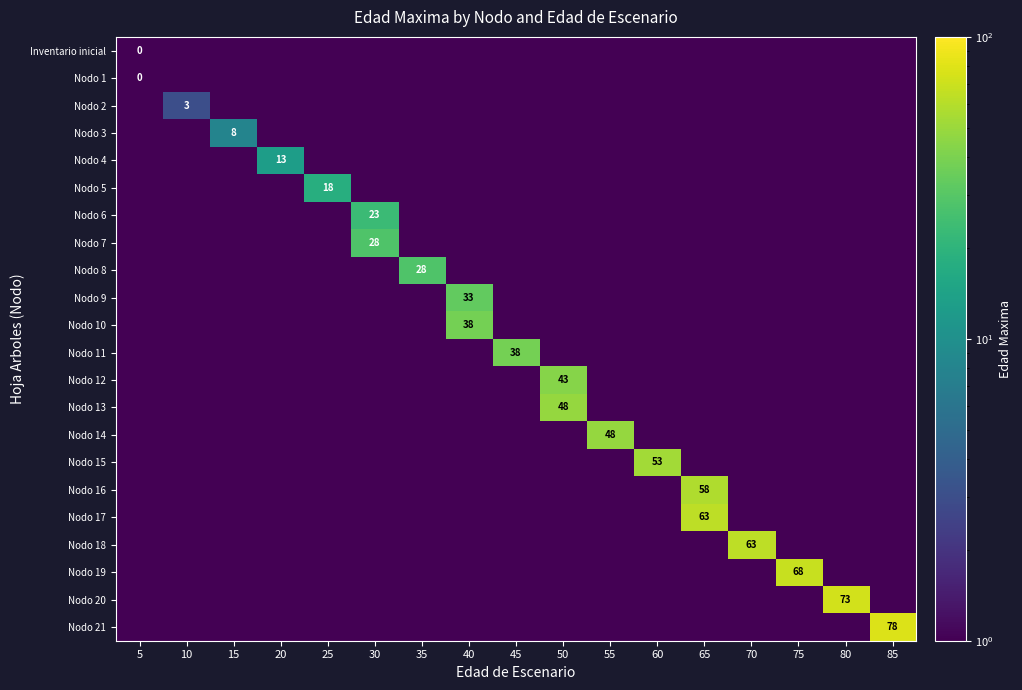

Reading left to right, list all the values displayed in this chart.

row_0: 0.5	0.5	0.5	0.5	0.5	0.5	0.5	0.5	0.5	0.5	0.5	0.5	0.5	0.5	0.5	0.5	0.5
row_1: 0.5	0.5	0.5	0.5	0.5	0.5	0.5	0.5	0.5	0.5	0.5	0.5	0.5	0.5	0.5	0.5	0.5
row_2: 0.5	3.0	0.5	0.5	0.5	0.5	0.5	0.5	0.5	0.5	0.5	0.5	0.5	0.5	0.5	0.5	0.5
row_3: 0.5	0.5	8.0	0.5	0.5	0.5	0.5	0.5	0.5	0.5	0.5	0.5	0.5	0.5	0.5	0.5	0.5
row_4: 0.5	0.5	0.5	13.0	0.5	0.5	0.5	0.5	0.5	0.5	0.5	0.5	0.5	0.5	0.5	0.5	0.5
row_5: 0.5	0.5	0.5	0.5	18.0	0.5	0.5	0.5	0.5	0.5	0.5	0.5	0.5	0.5	0.5	0.5	0.5
row_6: 0.5	0.5	0.5	0.5	0.5	23.0	0.5	0.5	0.5	0.5	0.5	0.5	0.5	0.5	0.5	0.5	0.5
row_7: 0.5	0.5	0.5	0.5	0.5	28.0	0.5	0.5	0.5	0.5	0.5	0.5	0.5	0.5	0.5	0.5	0.5
row_8: 0.5	0.5	0.5	0.5	0.5	0.5	28.0	0.5	0.5	0.5	0.5	0.5	0.5	0.5	0.5	0.5	0.5
row_9: 0.5	0.5	0.5	0.5	0.5	0.5	0.5	33.0	0.5	0.5	0.5	0.5	0.5	0.5	0.5	0.5	0.5
row_10: 0.5	0.5	0.5	0.5	0.5	0.5	0.5	38.0	0.5	0.5	0.5	0.5	0.5	0.5	0.5	0.5	0.5
row_11: 0.5	0.5	0.5	0.5	0.5	0.5	0.5	0.5	38.0	0.5	0.5	0.5	0.5	0.5	0.5	0.5	0.5
row_12: 0.5	0.5	0.5	0.5	0.5	0.5	0.5	0.5	0.5	43.0	0.5	0.5	0.5	0.5	0.5	0.5	0.5
row_13: 0.5	0.5	0.5	0.5	0.5	0.5	0.5	0.5	0.5	48.0	0.5	0.5	0.5	0.5	0.5	0.5	0.5
row_14: 0.5	0.5	0.5	0.5	0.5	0.5	0.5	0.5	0.5	0.5	48.0	0.5	0.5	0.5	0.5	0.5	0.5
row_15: 0.5	0.5	0.5	0.5	0.5	0.5	0.5	0.5	0.5	0.5	0.5	53.0	0.5	0.5	0.5	0.5	0.5
row_16: 0.5	0.5	0.5	0.5	0.5	0.5	0.5	0.5	0.5	0.5	0.5	0.5	58.0	0.5	0.5	0.5	0.5
row_17: 0.5	0.5	0.5	0.5	0.5	0.5	0.5	0.5	0.5	0.5	0.5	0.5	63.0	0.5	0.5	0.5	0.5
row_18: 0.5	0.5	0.5	0.5	0.5	0.5	0.5	0.5	0.5	0.5	0.5	0.5	0.5	63.0	0.5	0.5	0.5
row_19: 0.5	0.5	0.5	0.5	0.5	0.5	0.5	0.5	0.5	0.5	0.5	0.5	0.5	0.5	68.0	0.5	0.5
row_20: 0.5	0.5	0.5	0.5	0.5	0.5	0.5	0.5	0.5	0.5	0.5	0.5	0.5	0.5	0.5	73.0	0.5
row_21: 0.5	0.5	0.5	0.5	0.5	0.5	0.5	0.5	0.5	0.5	0.5	0.5	0.5	0.5	0.5	0.5	78.0